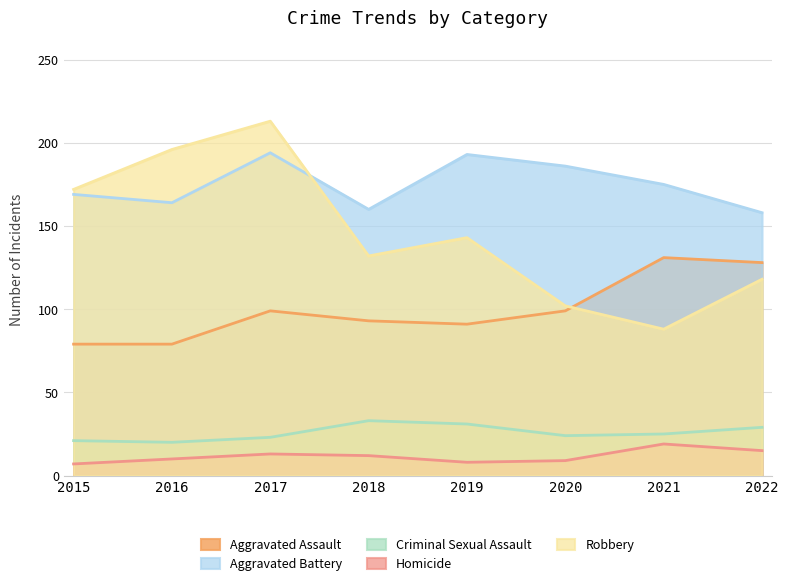

True or false: Aggravated Battery and Homicide intersect in this chart.

False